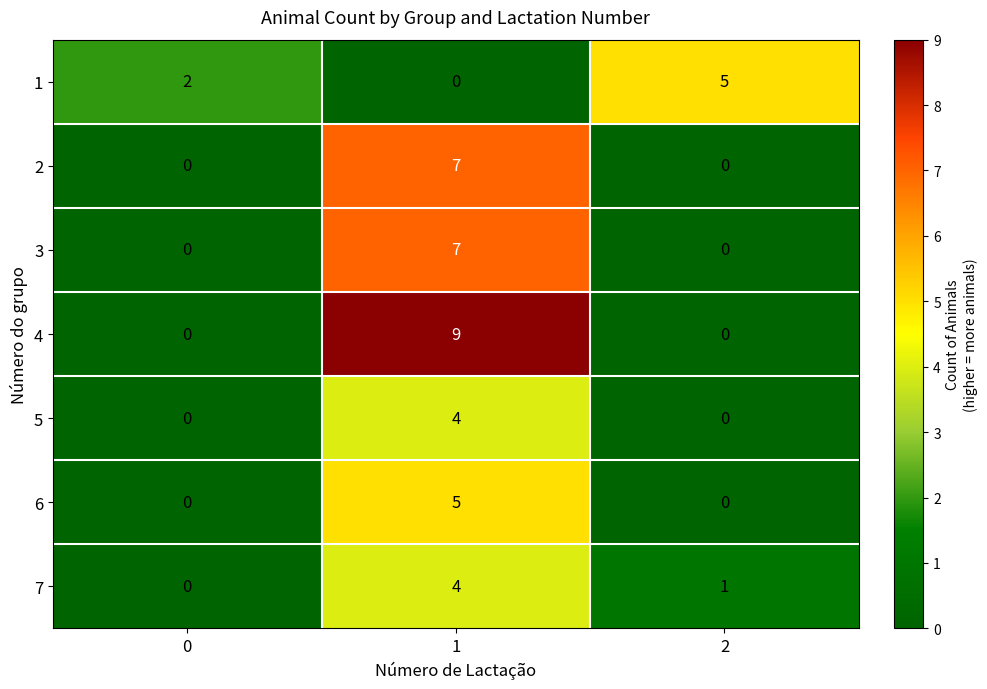

Which series has the largest total across all categories?

4